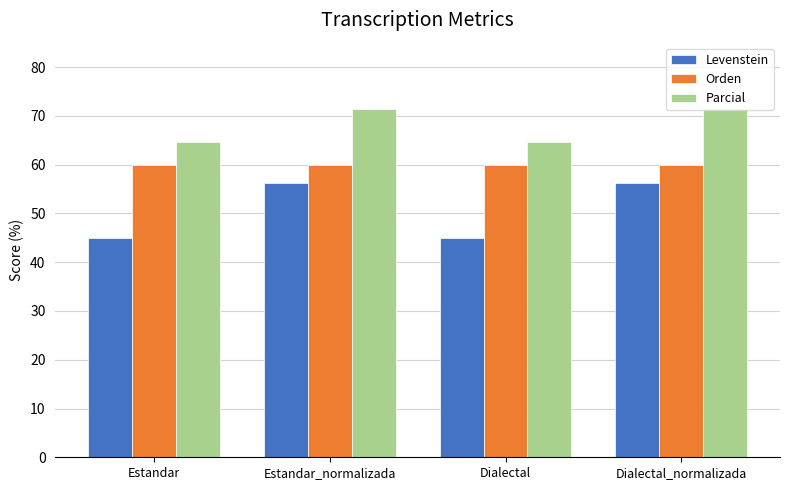

What is the lowest value of the Parcial series?

64.7